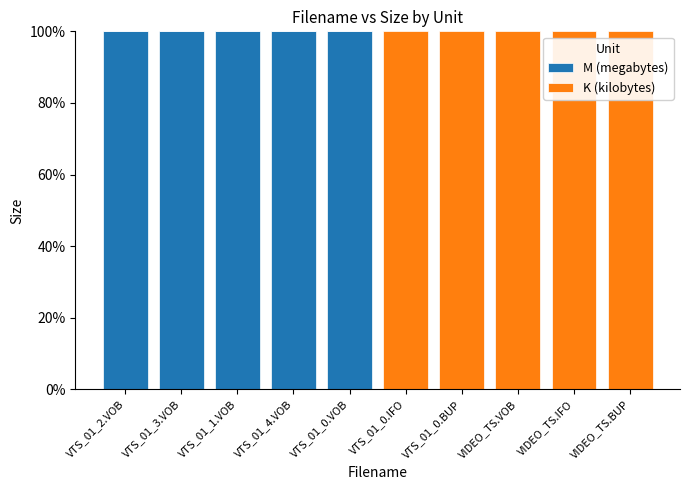

What is the total value across all series at VTS_01_1.VOB?

100